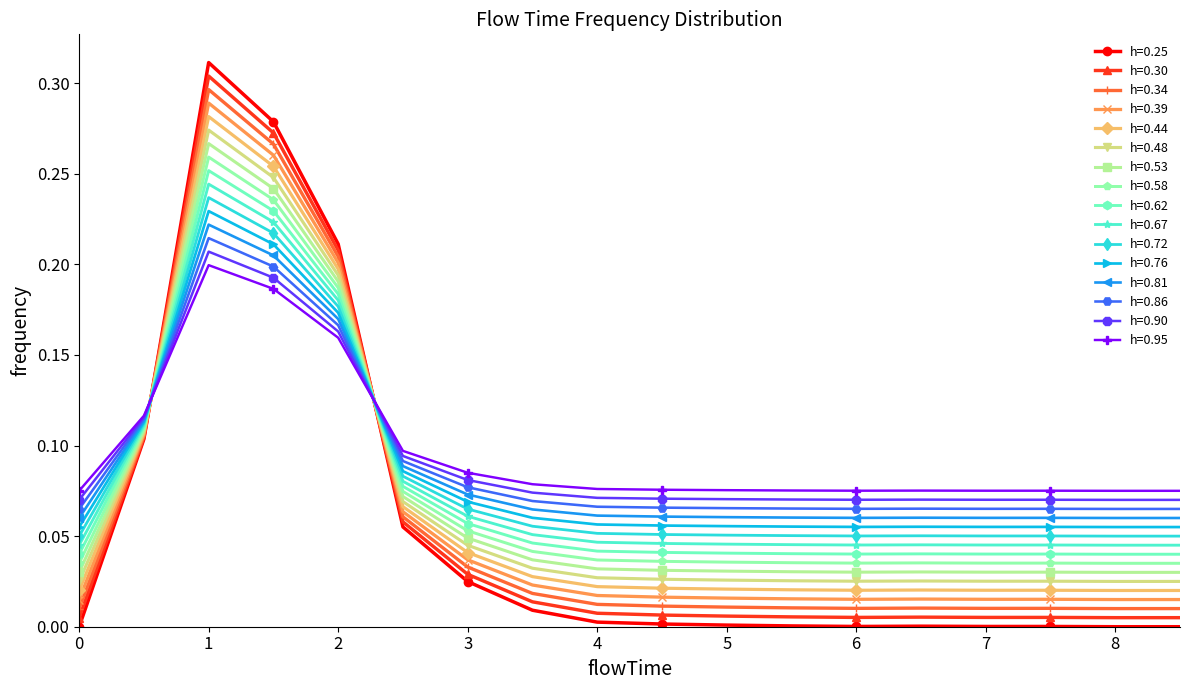

True or false: h=0.48 has more than 1 interior local peaks.

True